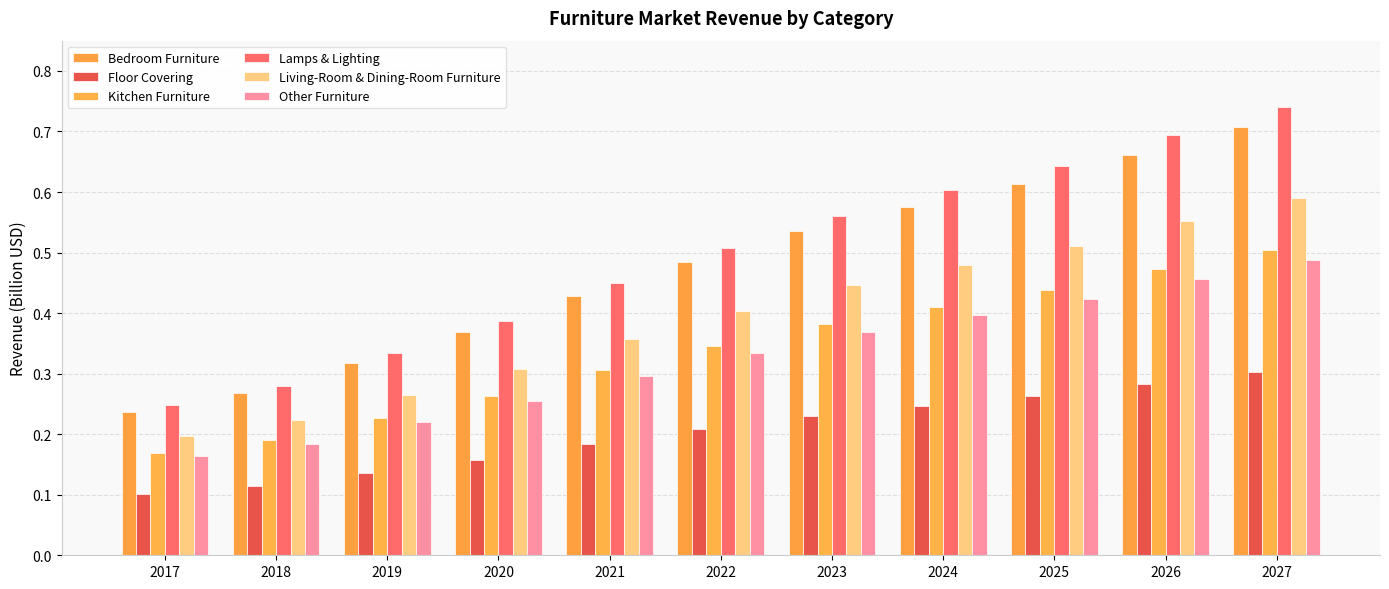

Reading right to left, what are all the values shown in this chart?

Bedroom Furniture: 2027=0.7	2026=0.7	2025=0.6	2024=0.6	2023=0.5	2022=0.5	2021=0.4	2020=0.4	2019=0.3	2018=0.3	2017=0.2
Floor Covering: 2027=0.3	2026=0.3	2025=0.3	2024=0.2	2023=0.2	2022=0.2	2021=0.2	2020=0.2	2019=0.1	2018=0.1	2017=0.1
Kitchen Furniture: 2027=0.5	2026=0.5	2025=0.4	2024=0.4	2023=0.4	2022=0.3	2021=0.3	2020=0.3	2019=0.2	2018=0.2	2017=0.2
Lamps & Lighting: 2027=0.7	2026=0.7	2025=0.6	2024=0.6	2023=0.6	2022=0.5	2021=0.4	2020=0.4	2019=0.3	2018=0.3	2017=0.2
Living-Room & Dining-Room Furniture: 2027=0.6	2026=0.6	2025=0.5	2024=0.5	2023=0.4	2022=0.4	2021=0.4	2020=0.3	2019=0.3	2018=0.2	2017=0.2
Other Furniture: 2027=0.5	2026=0.5	2025=0.4	2024=0.4	2023=0.4	2022=0.3	2021=0.3	2020=0.3	2019=0.2	2018=0.2	2017=0.2